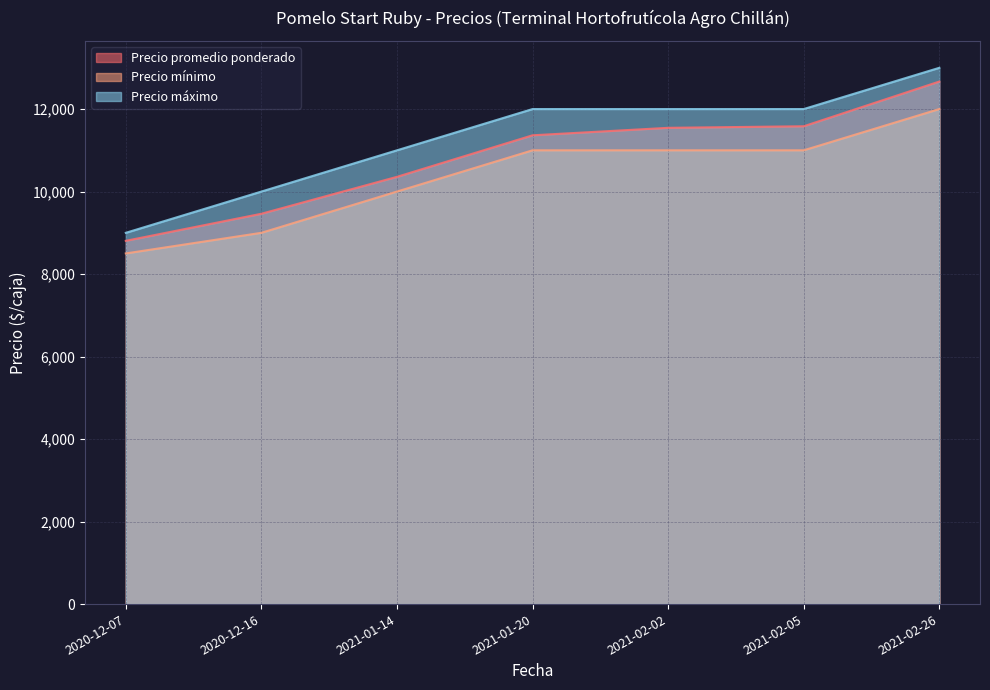

What is the minimum value shown in the chart?

8500